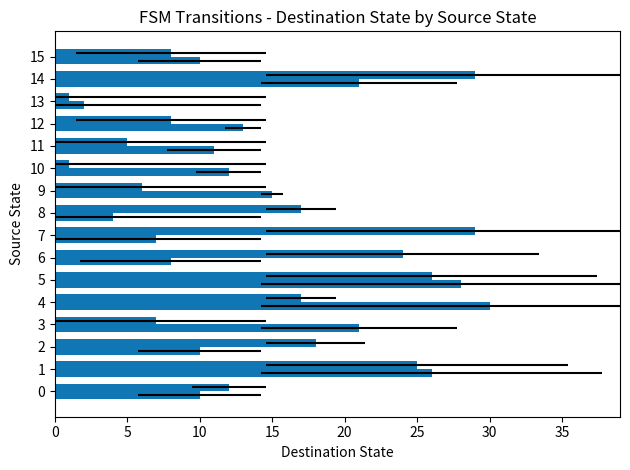

What is the total value across all series at 9?

21